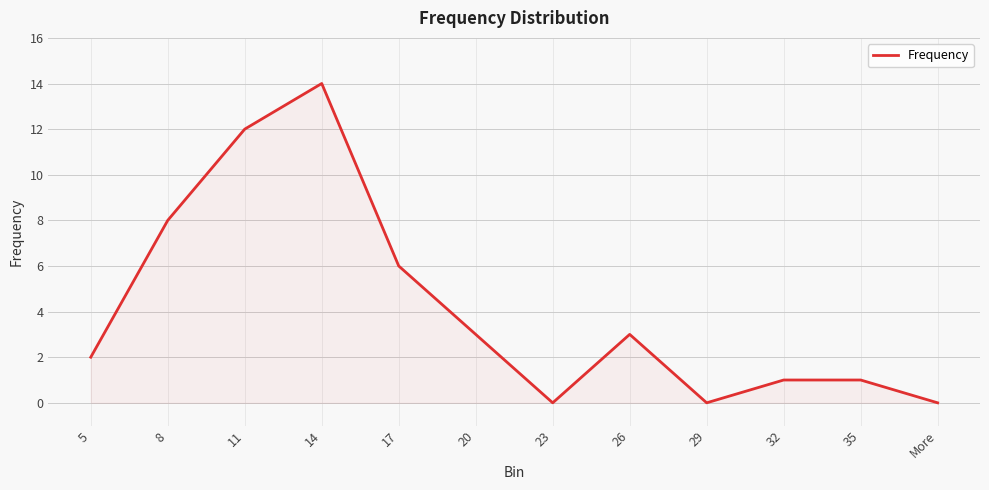

How many lines are shown in the chart?

1